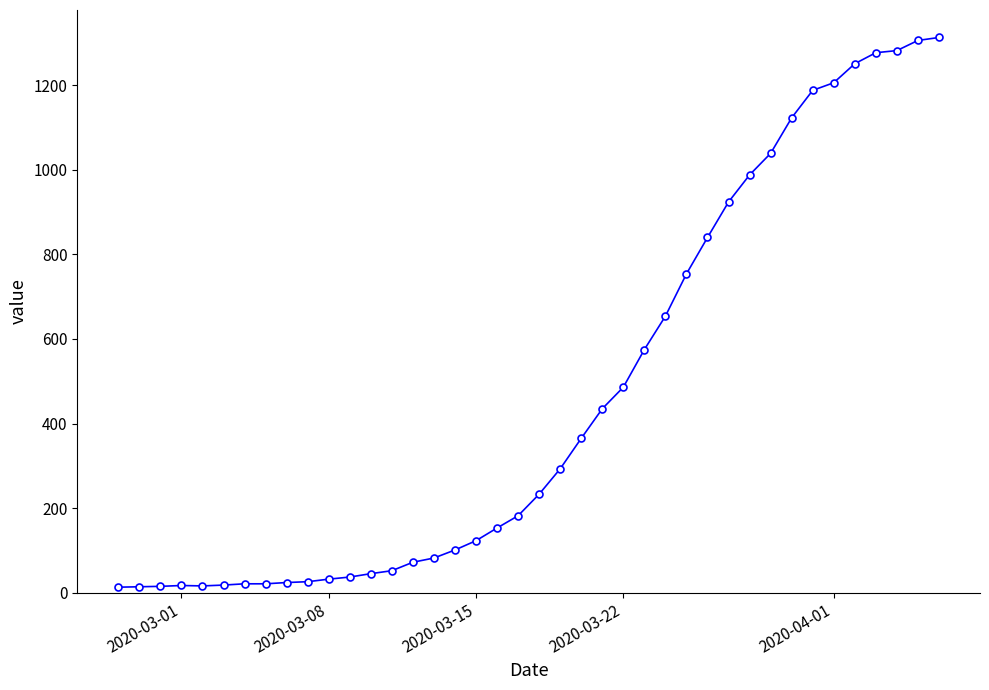

What is the maximum value shown in the chart?

1313